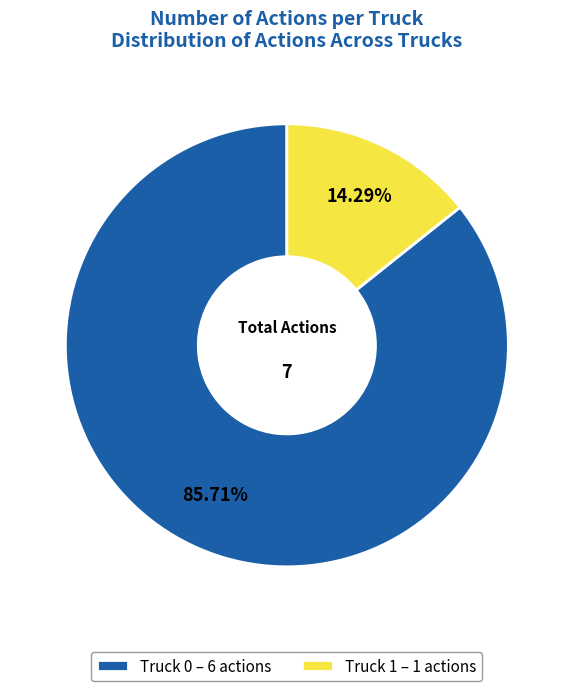

Which category has the smallest portion of the pie?

Truck 1